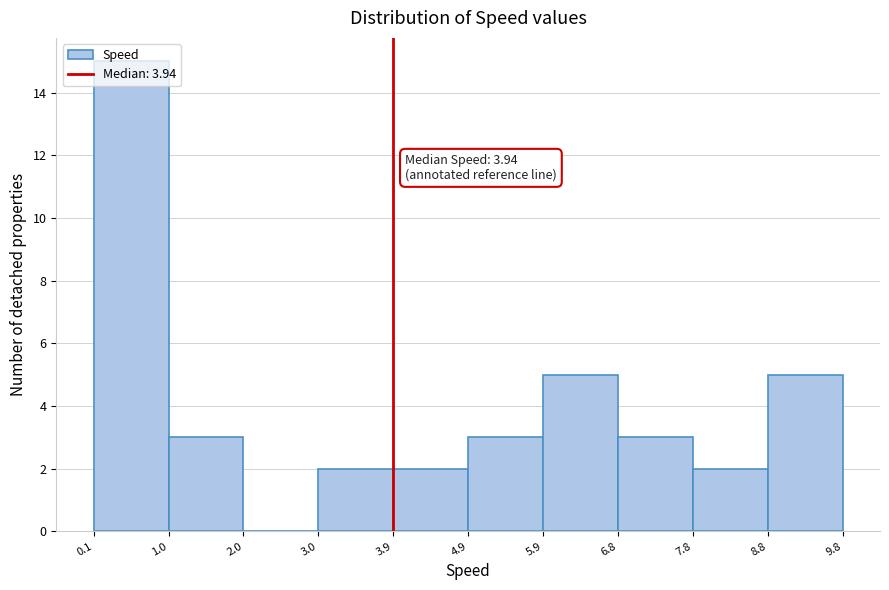

Over which range of the x-axis is the bar tallest?

0.1 to 1.0